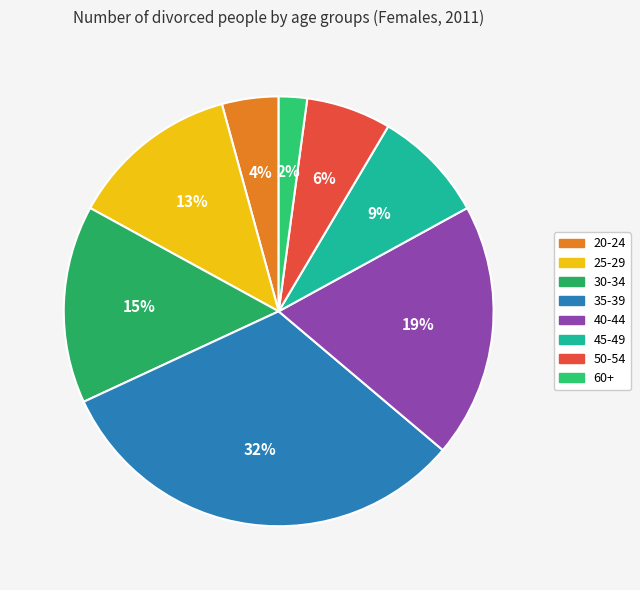

Which category has the biggest portion of the pie?

35-39